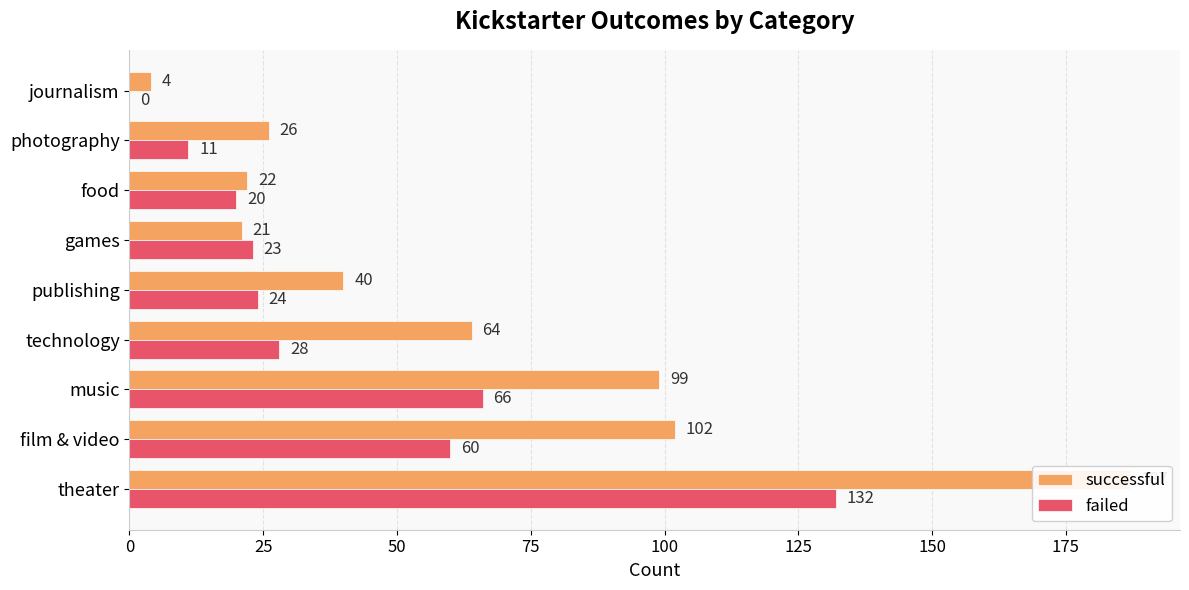

Which has a higher value, music or publishing?

music